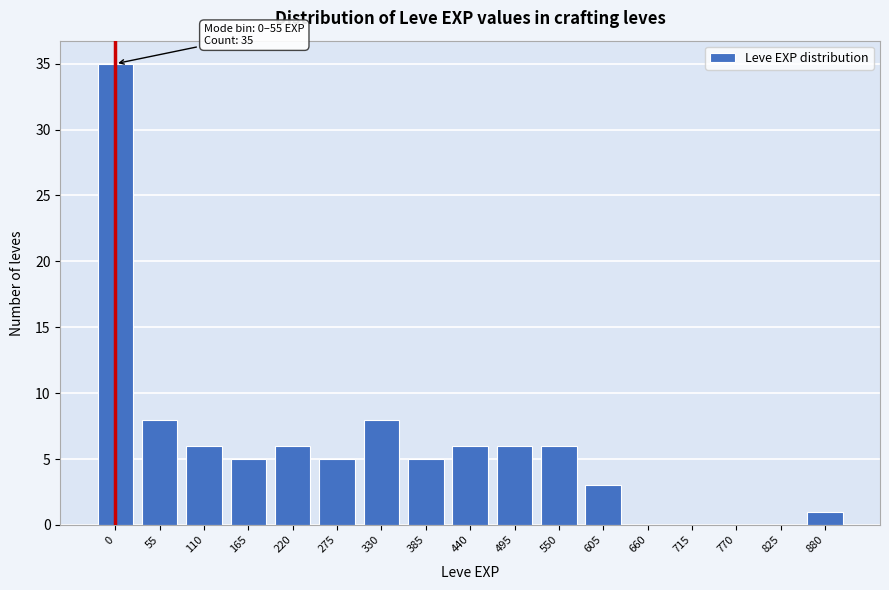

Reading left to right, extract all data points from this chart.

0=35	55=8	110=6	165=5	220=6	275=5	330=8	385=5	440=6	495=6	550=6	605=3	660=0	715=0	770=0	825=0	880=1